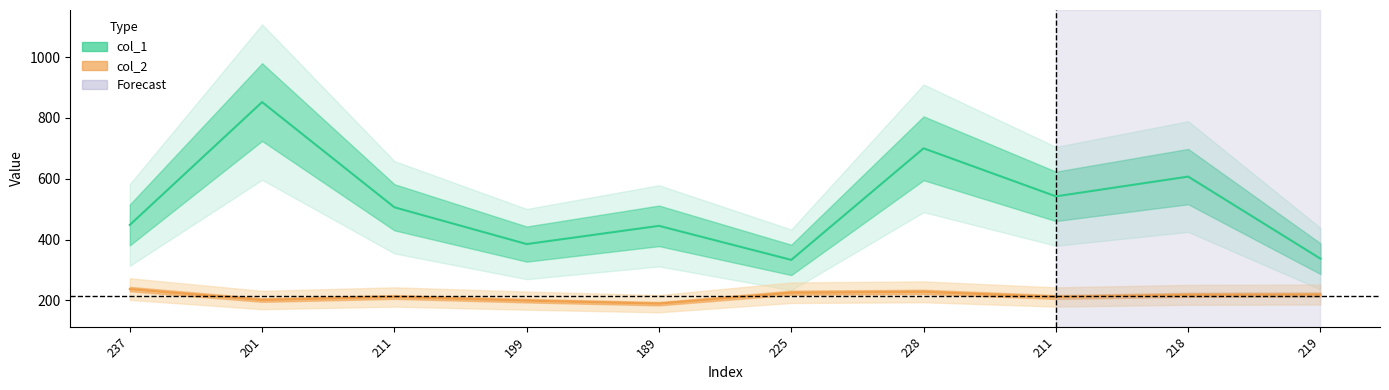

What is the spread (max minus min) of values at 201?

651